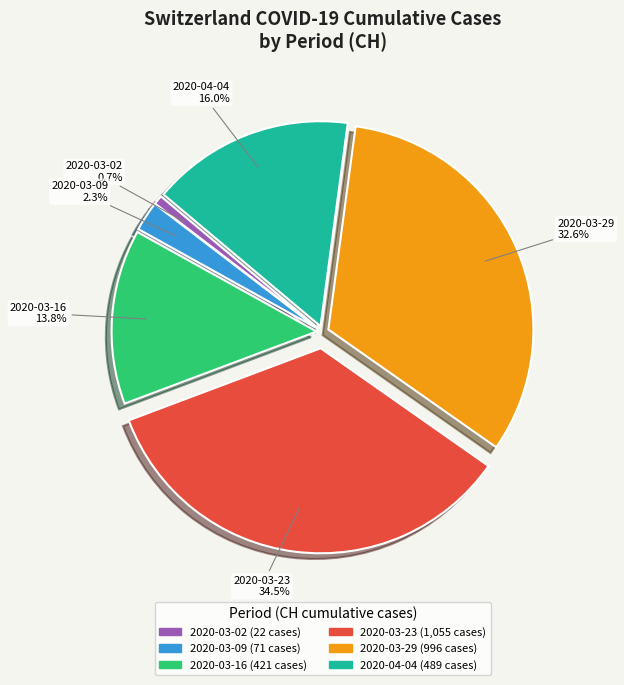

Does any single category account for the majority?

No